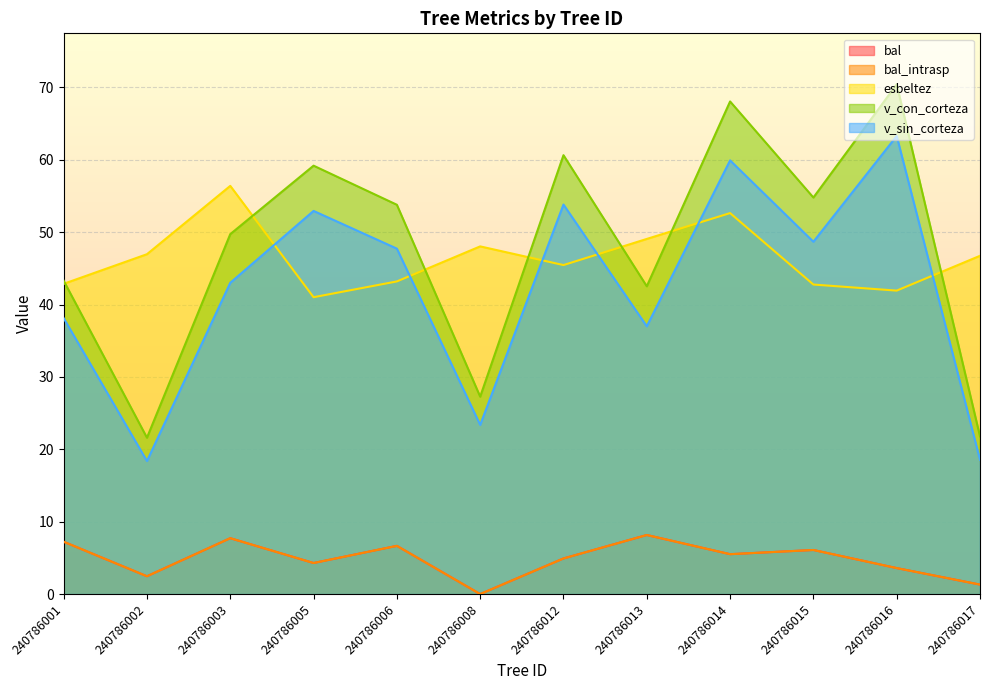

Is the value of v_sin_corteza at 240786008 greater than the value of bal_intrasp at 240786016?

Yes